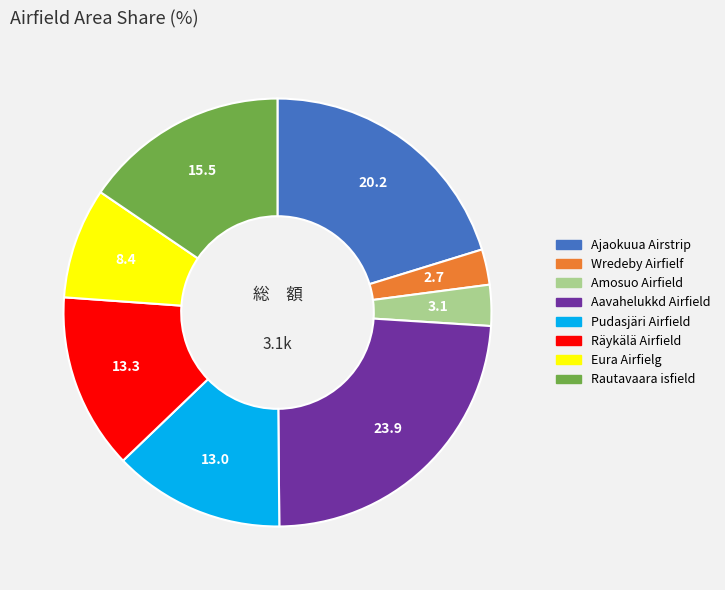

Is there any slice that represents more than half of the pie?

No